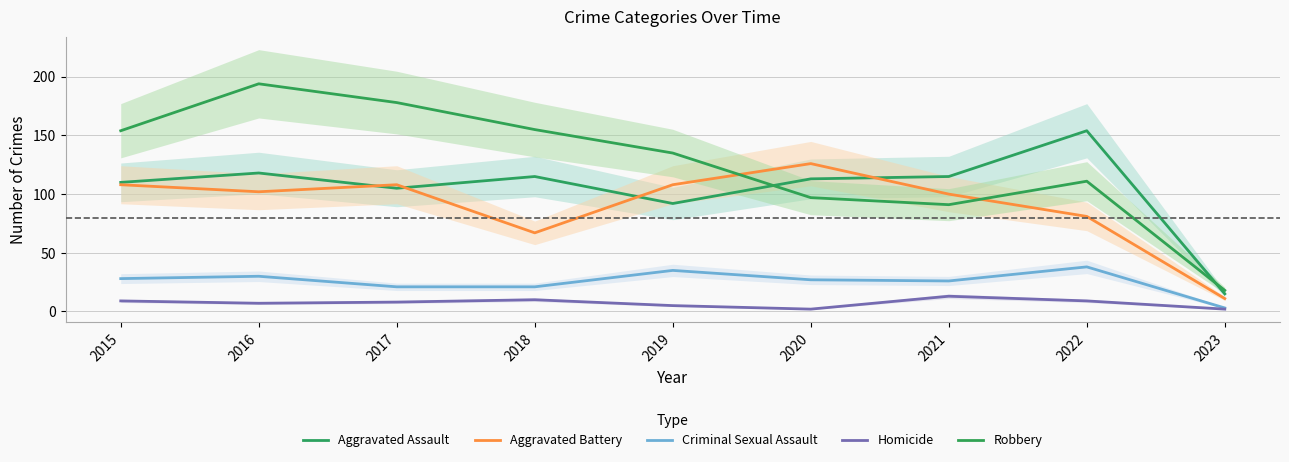

At how many categories does at least one series exceed 130?

6